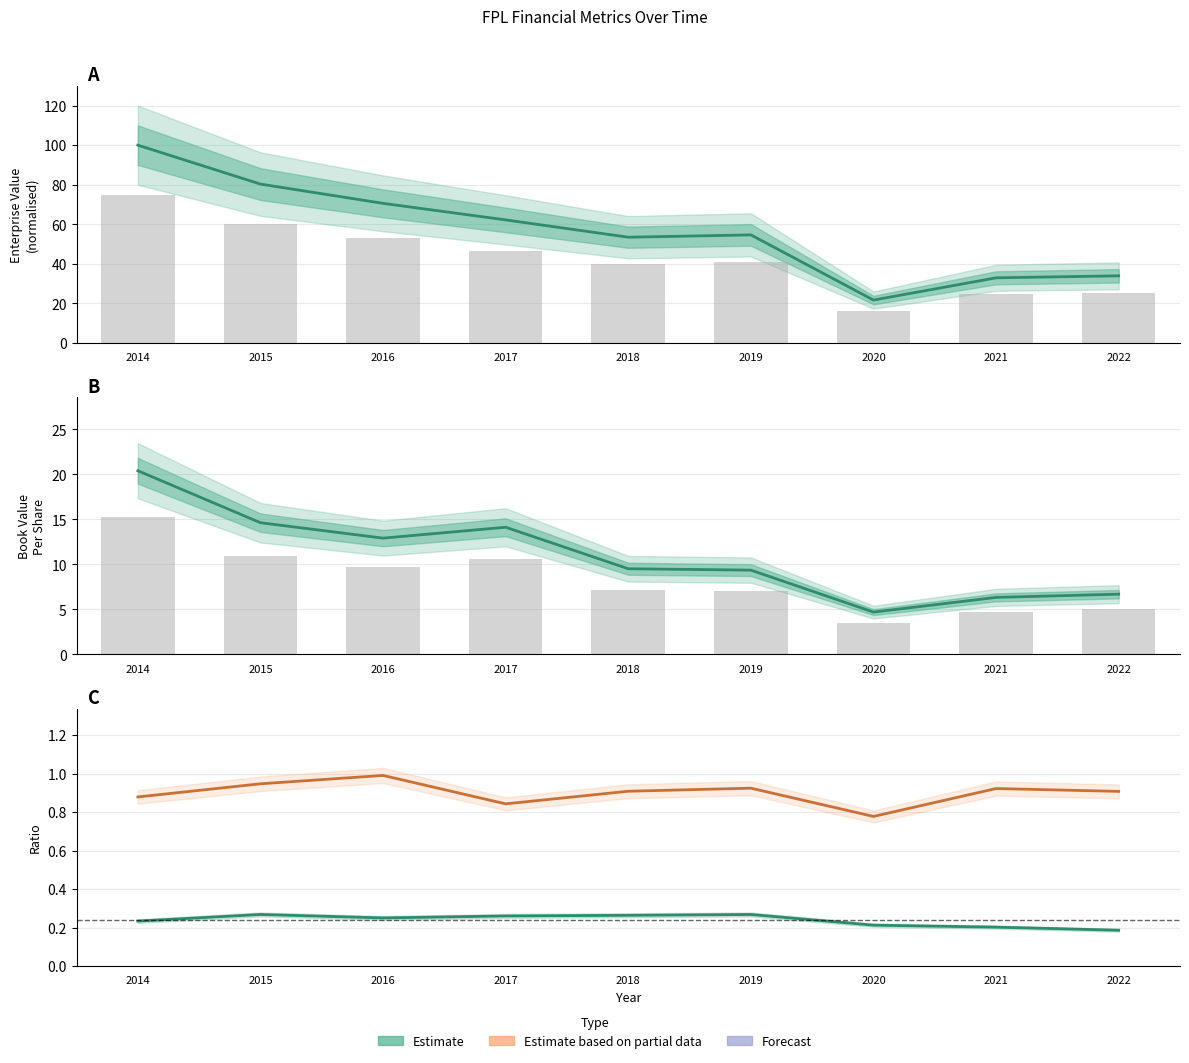

What is the greatest value displayed?

100.0